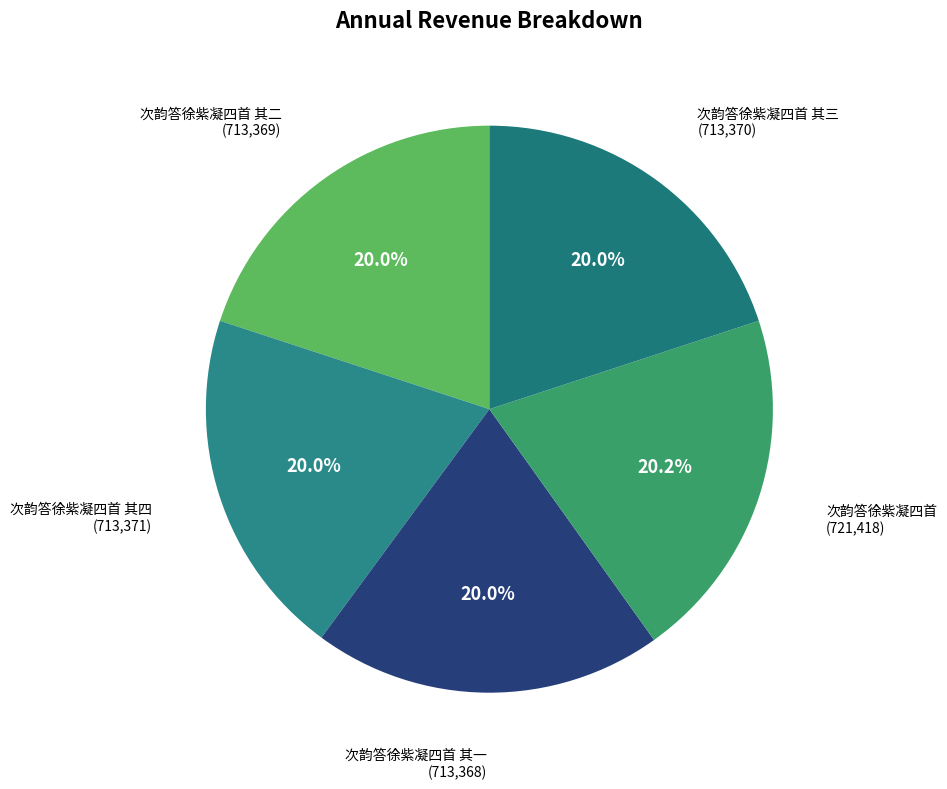

How many slices are in this pie chart?

5